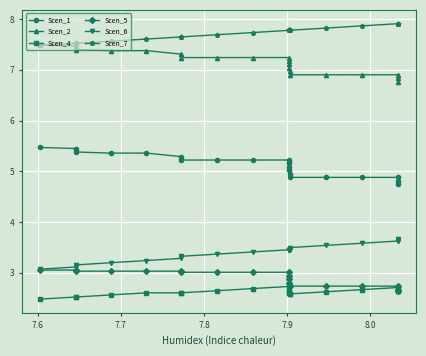

What is the lowest value of the Scen_2 series?

6.8